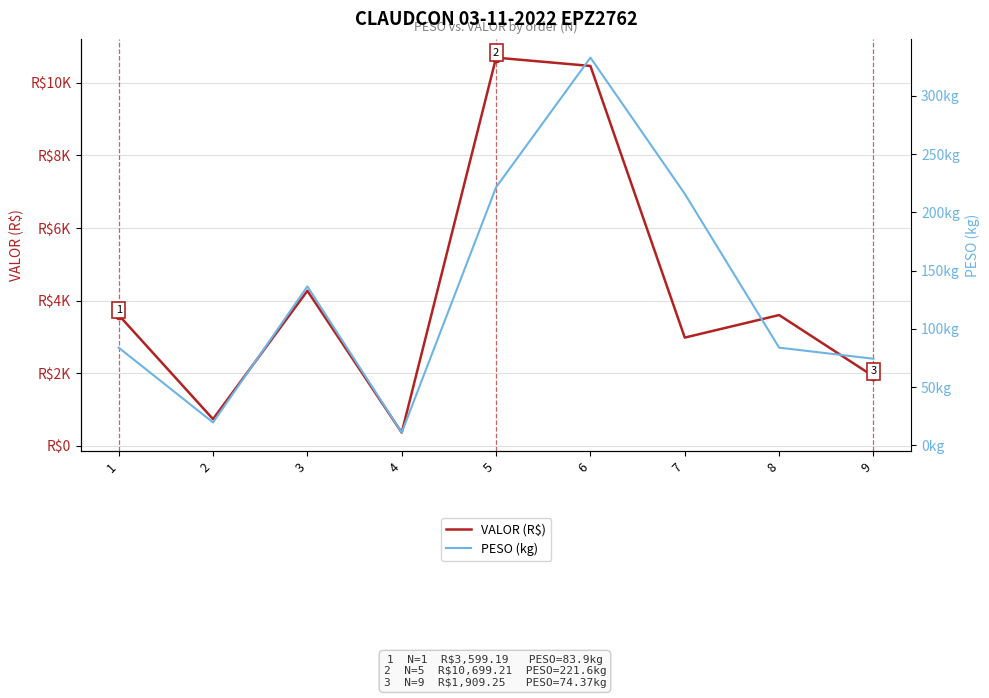

What is the difference between the maximum and minimum values in the PESO (kg) series?

321.9